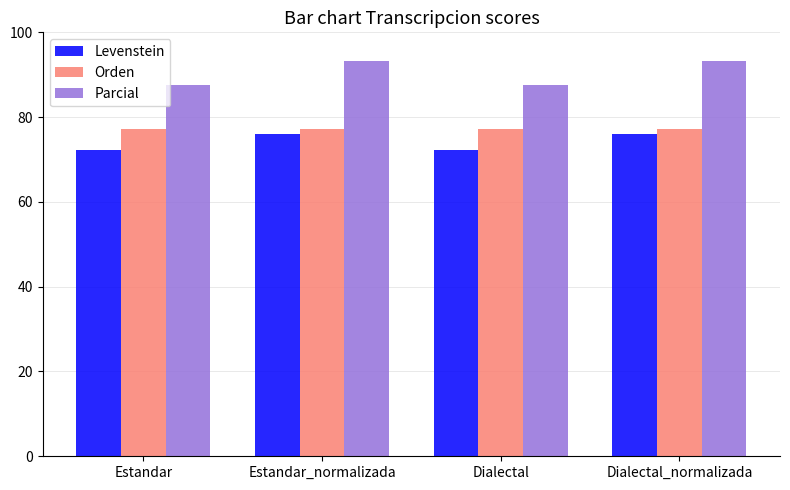

Rank the series by their average value, from highest to lowest.

Parcial, Orden, Levenstein